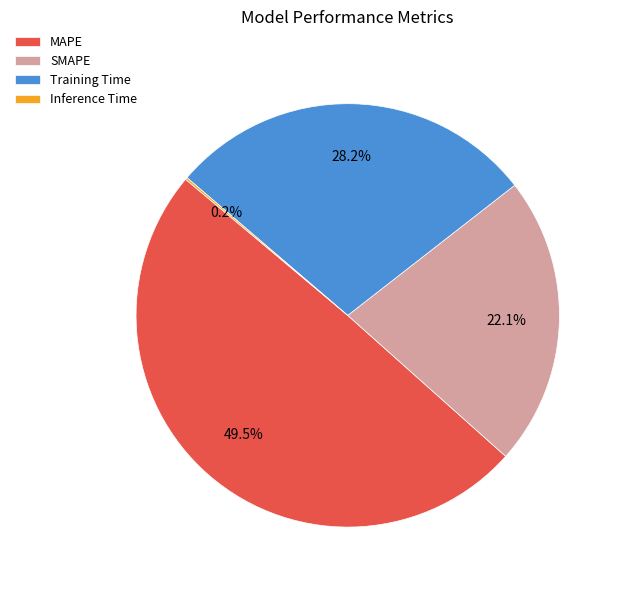

Approximately how many times larger is the value at MAPE compared to Training Time?

1.8